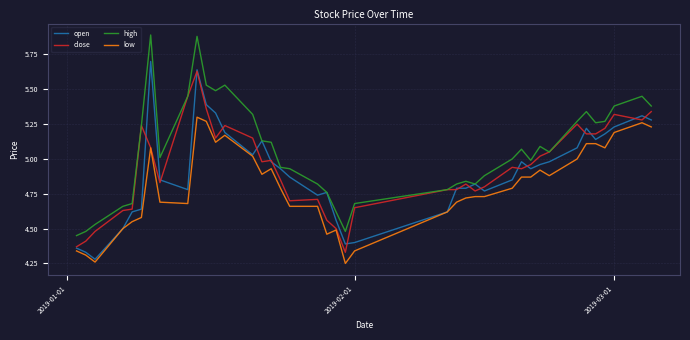

Which series has the largest total across all categories?

high